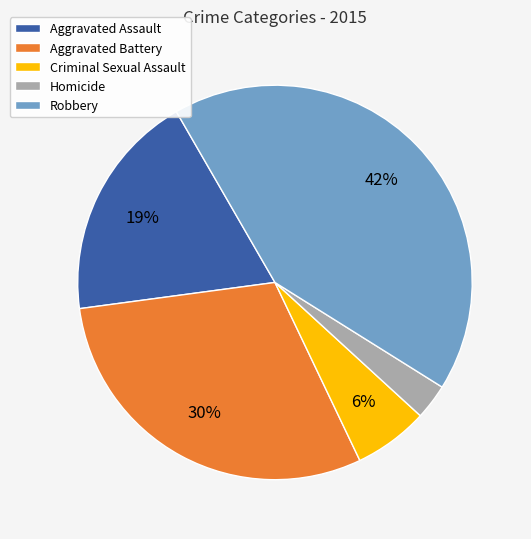

Does Aggravated Battery represent more than half of the total?

No